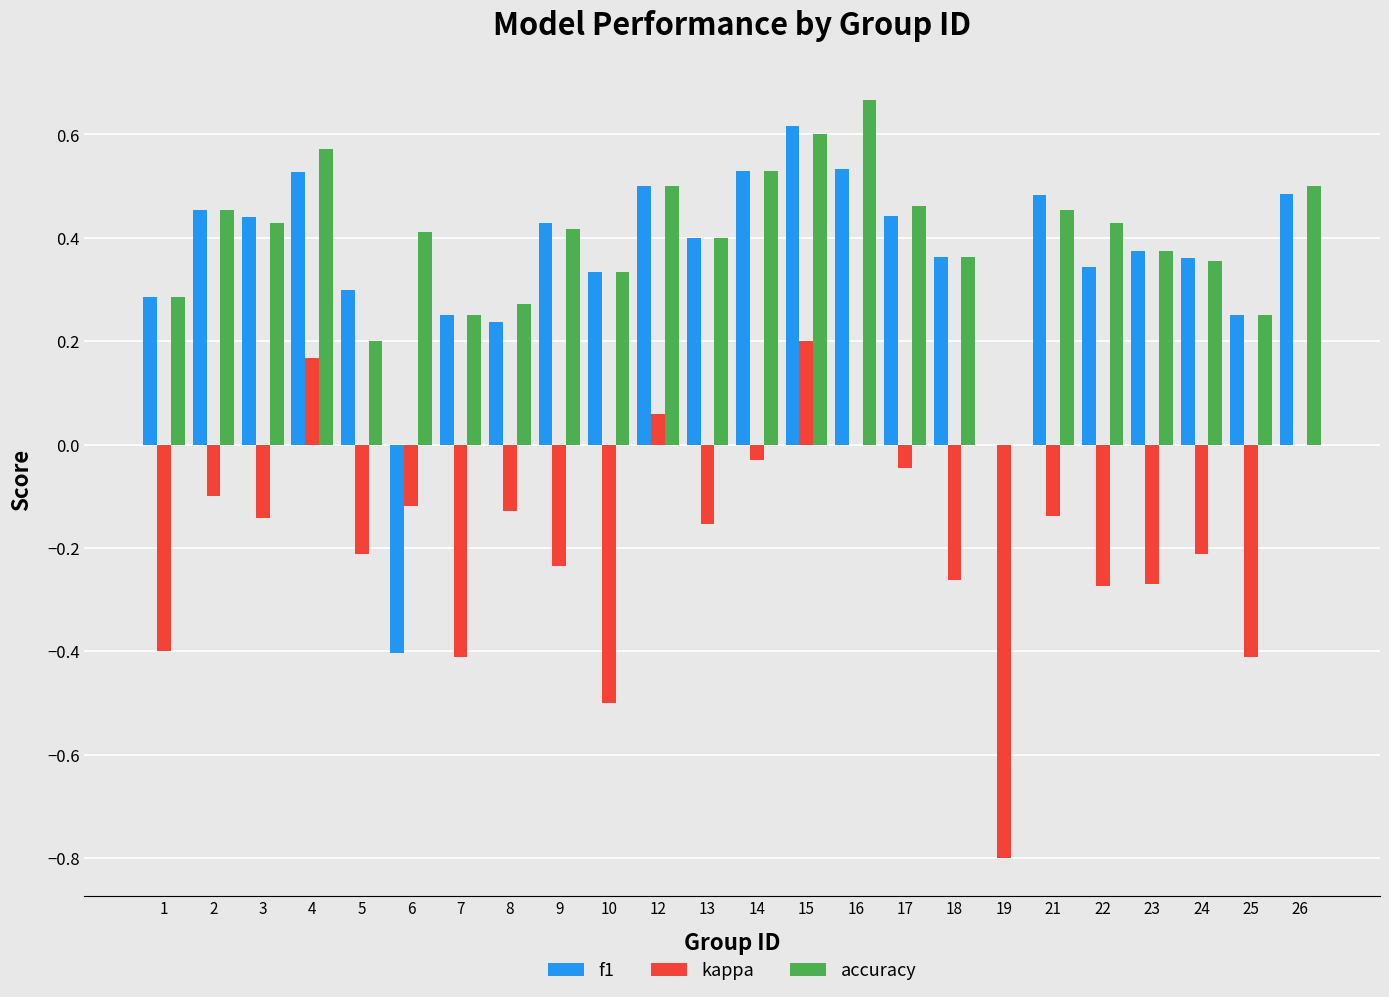

Is the value of f1 at 3 greater than the value of kappa at 16?

Yes